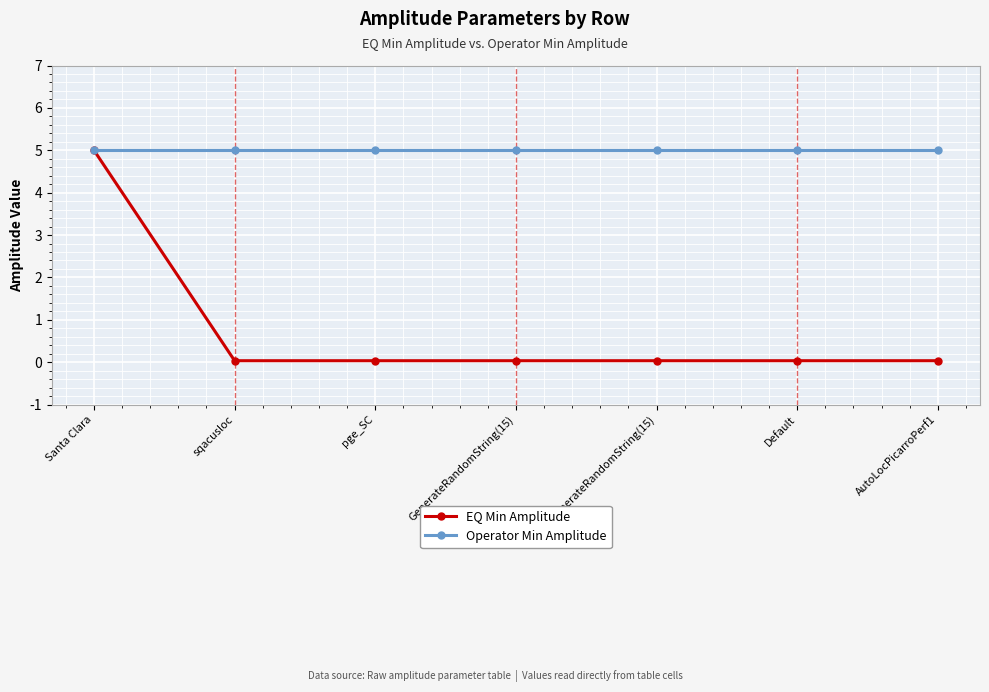

What is the sum of all Operator Min Amplitude values?

35.0